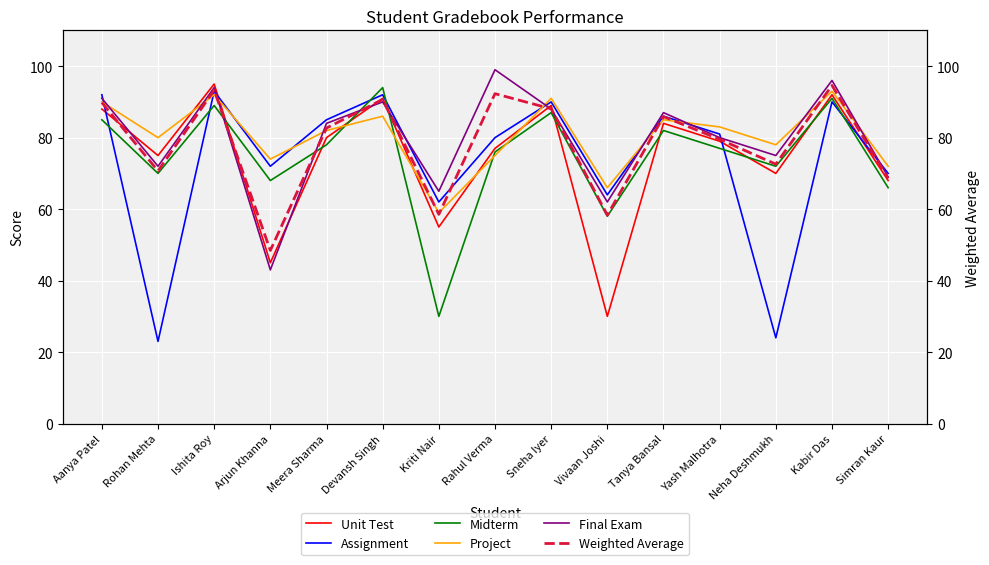

List the series in order of their peak value, lowest first.

Assignment, Project, Midterm, Weighted Average, Unit Test, Final Exam